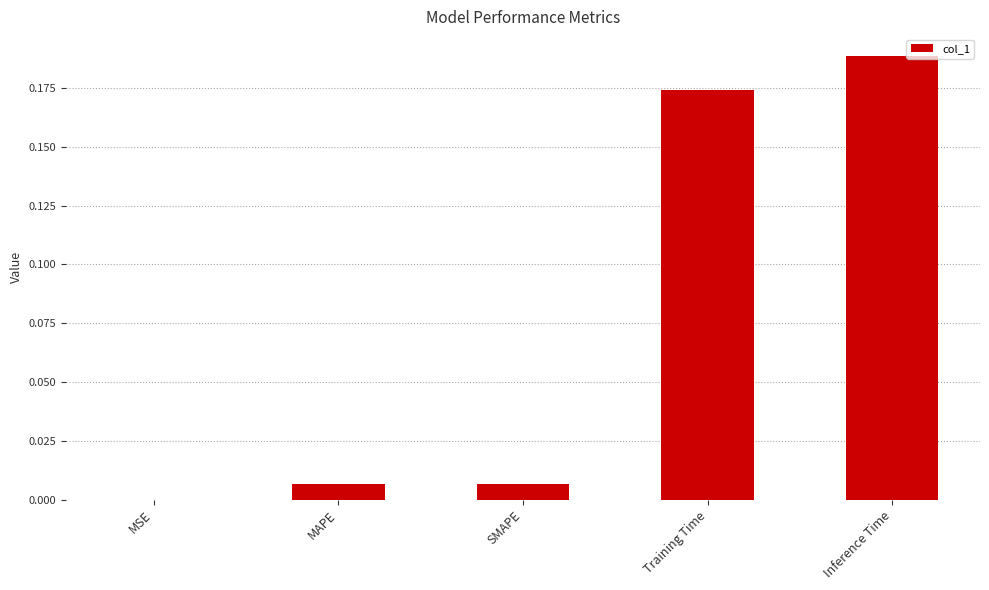

The value at Inference Time is 0.3. True or false?

False